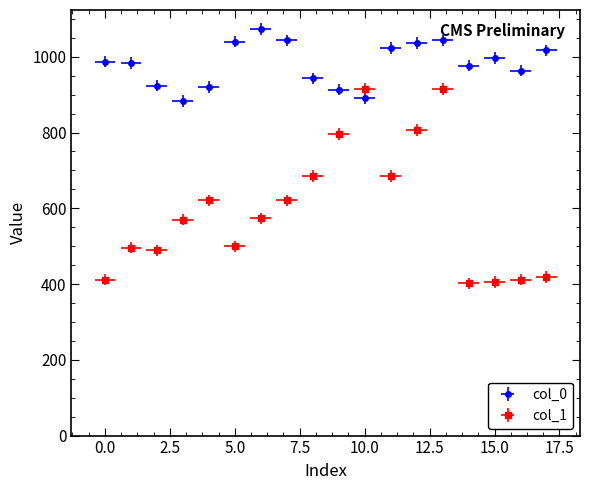

What is the label of the 16th point from the left?

15